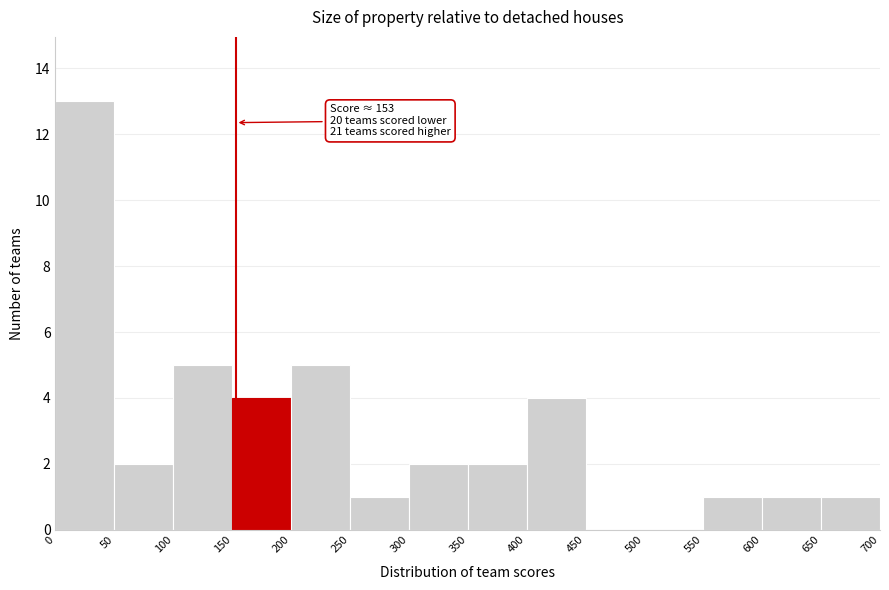

Which range on the x-axis has the tallest bar?

0 to 50